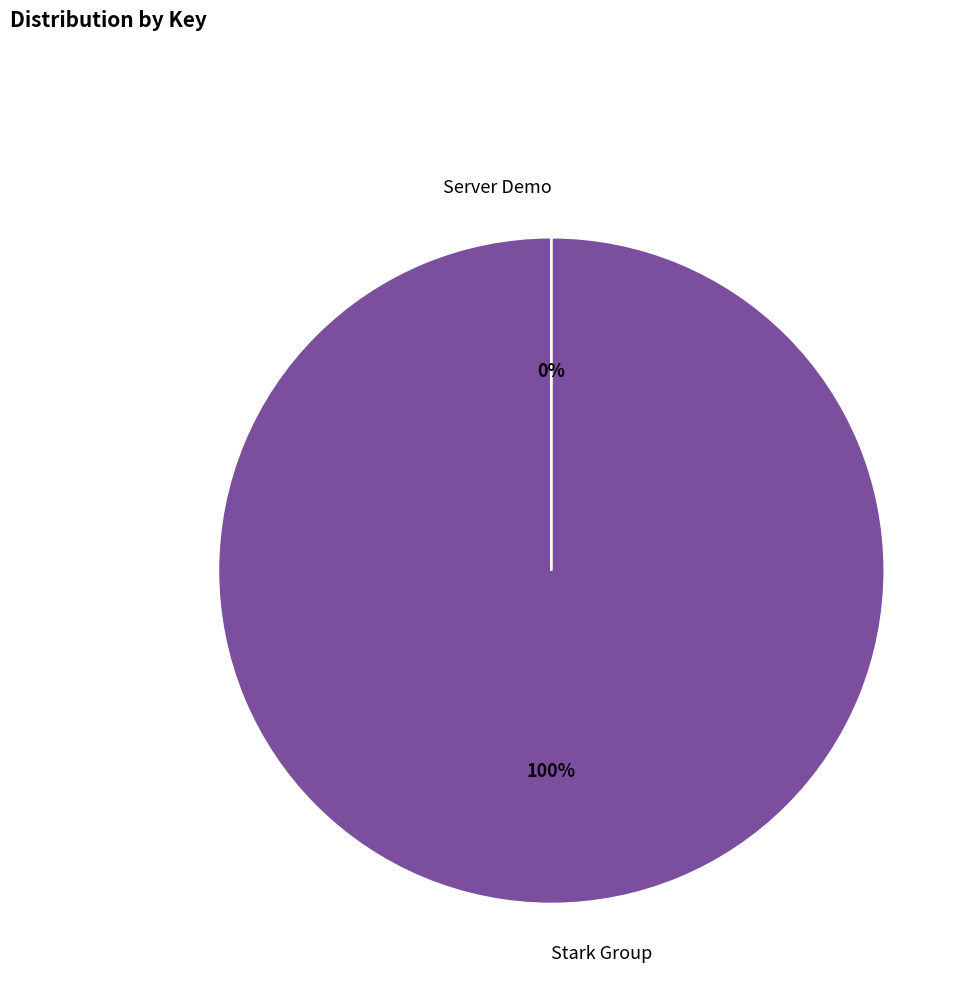

To the nearest percent, what is the average slice percentage?

50%